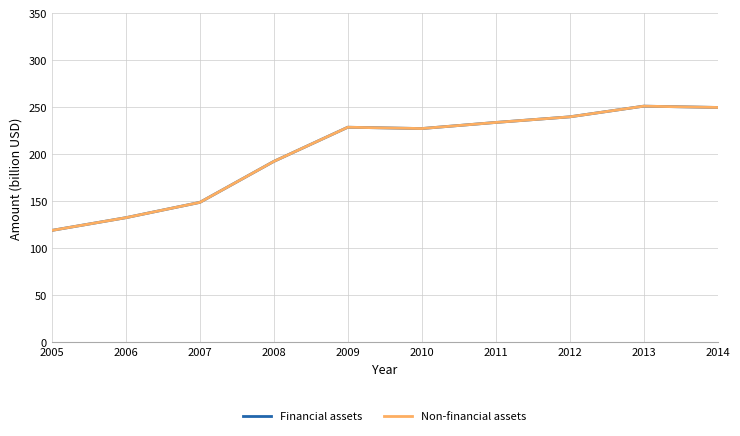

Does the chart display data point markers on the line(s)?

No